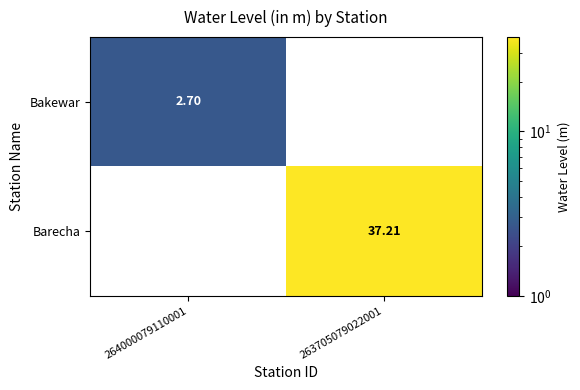

Is the value of Bakewar at 263705079022001 greater than the value of Barecha at 263705079022001?

No